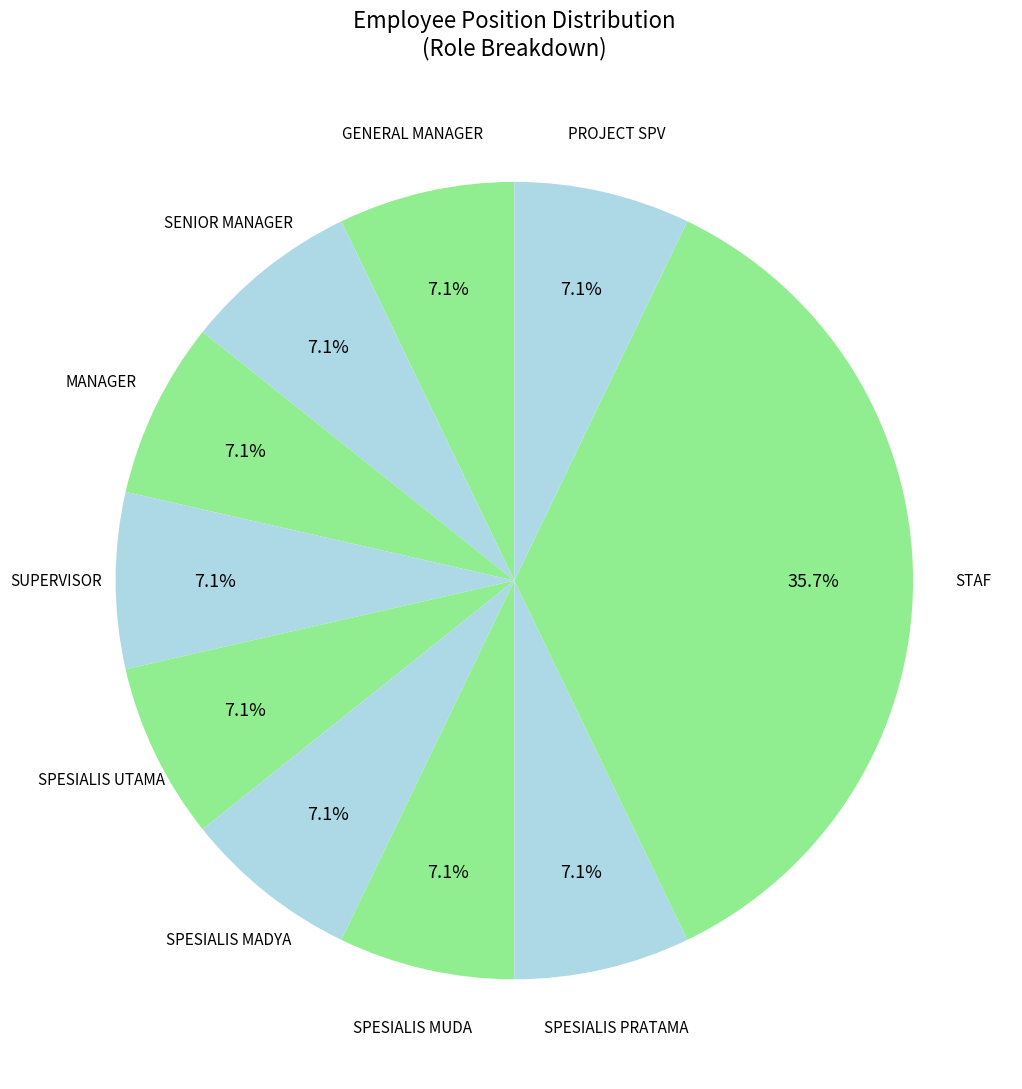

How many slices are in this pie chart?

10